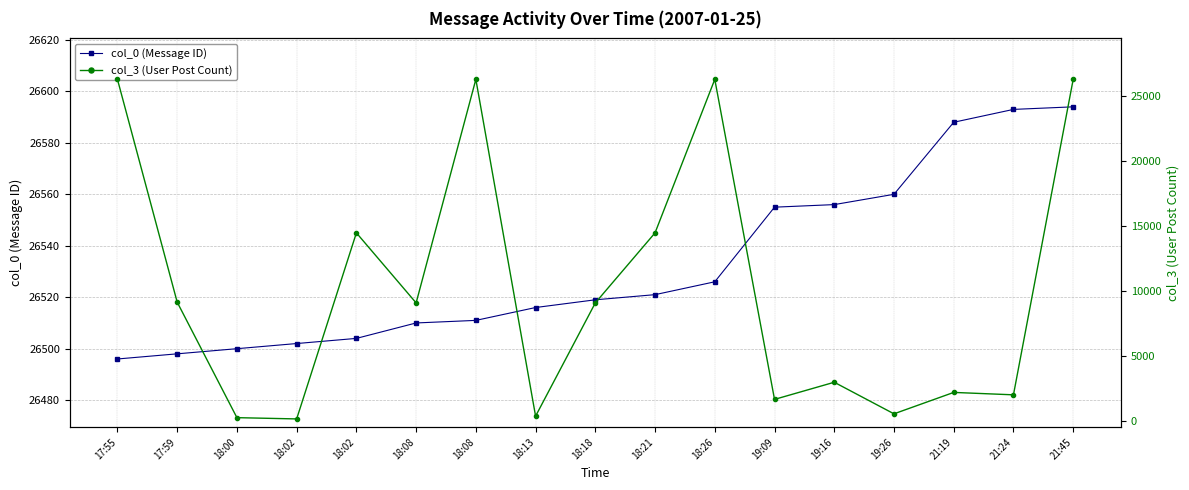

What is the difference between the maximum and second lowest values in the col_3 (User Post Count) series?

26041